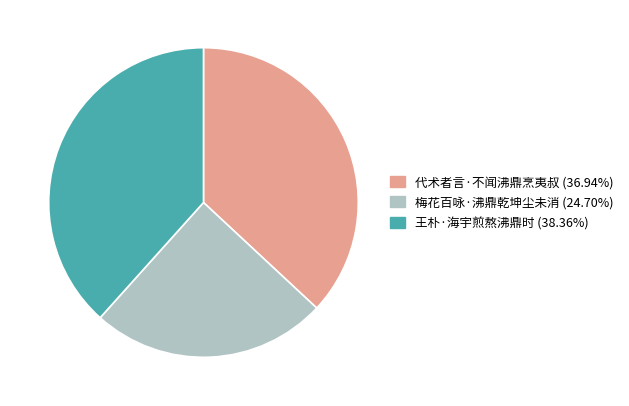

Is it true that 王朴·海宇煎熬沸鼎时 is 33% of the pie?

False